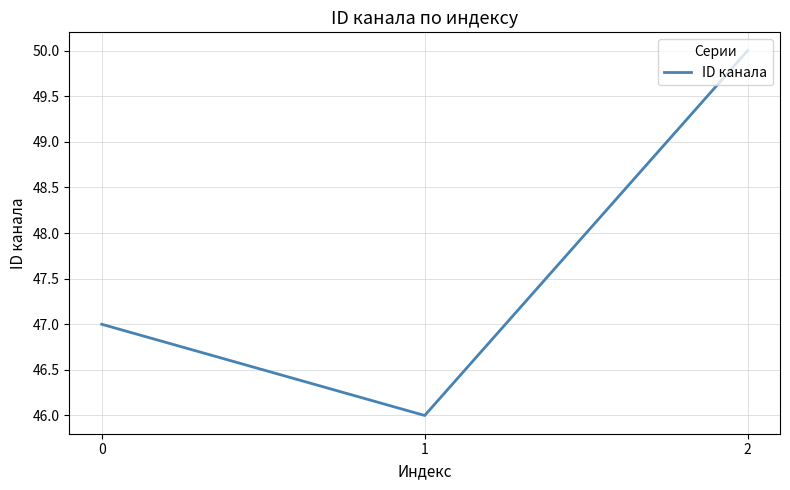

How many categories are shown in the chart?

3